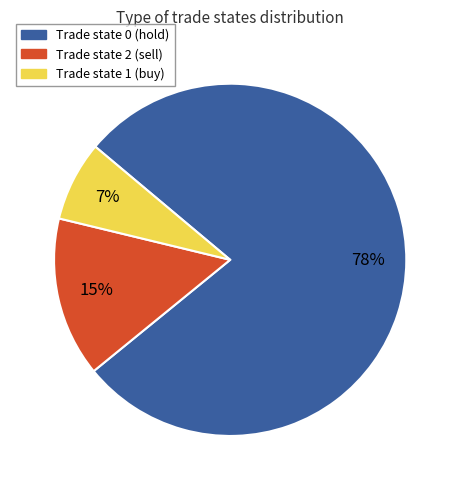

To the nearest percent, what is the average slice percentage?

33%